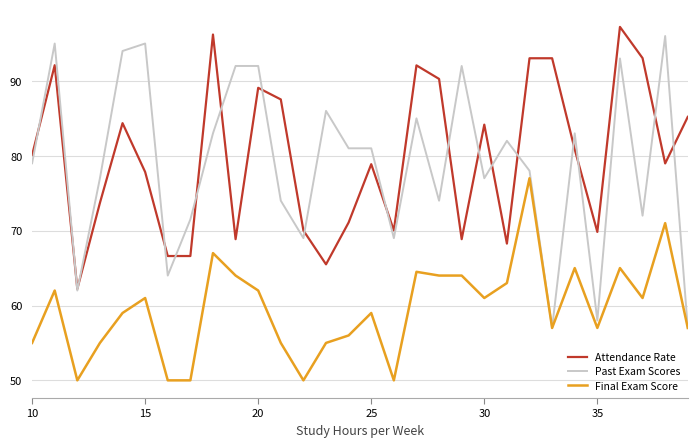

What is the maximum value for Past Exam Scores?

96.0